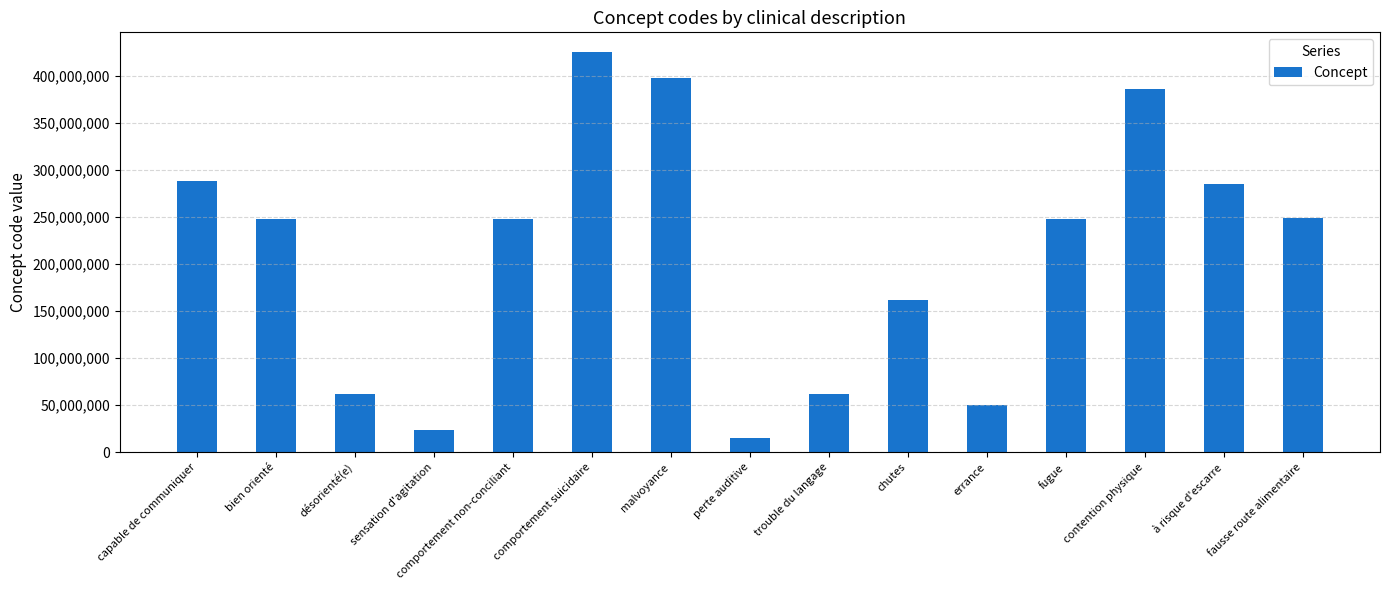

How many data points are less than 248043008?

7